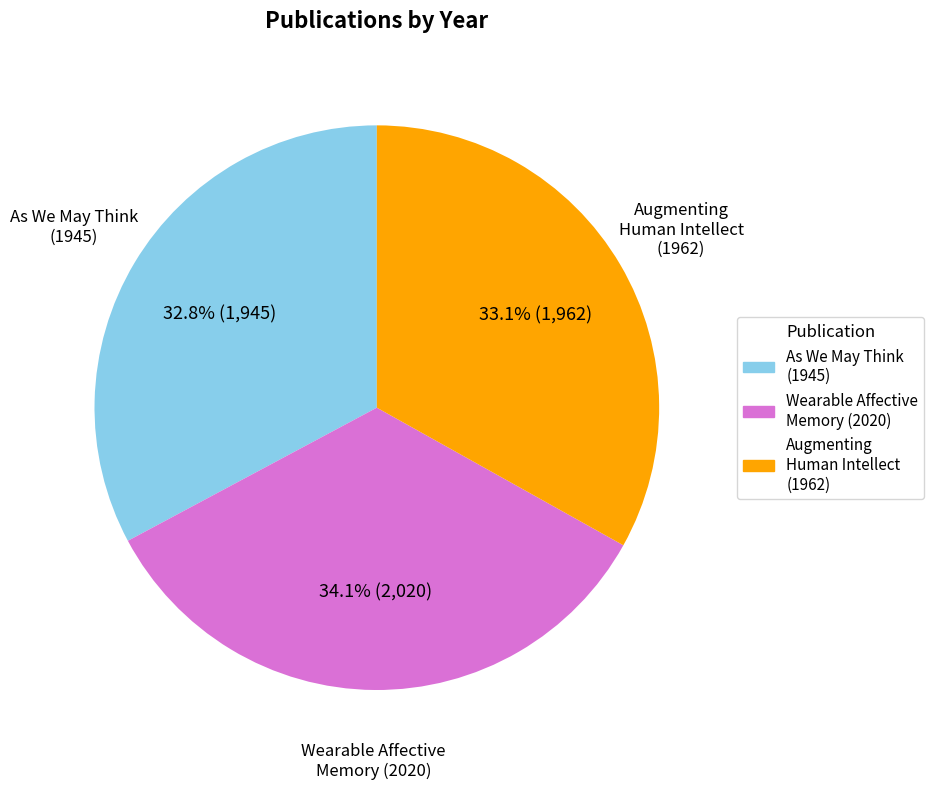

To the nearest percent, what is the difference between the largest and smallest slice percentages?

1%